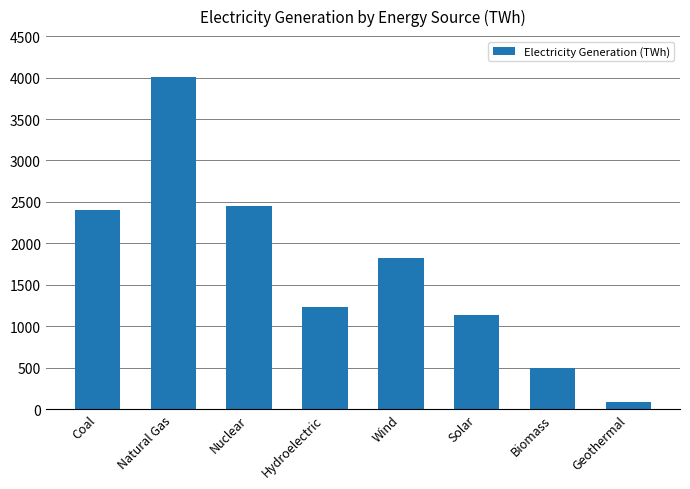

Rank the categories by value from highest to lowest.

Natural Gas, Nuclear, Coal, Wind, Hydroelectric, Solar, Biomass, Geothermal